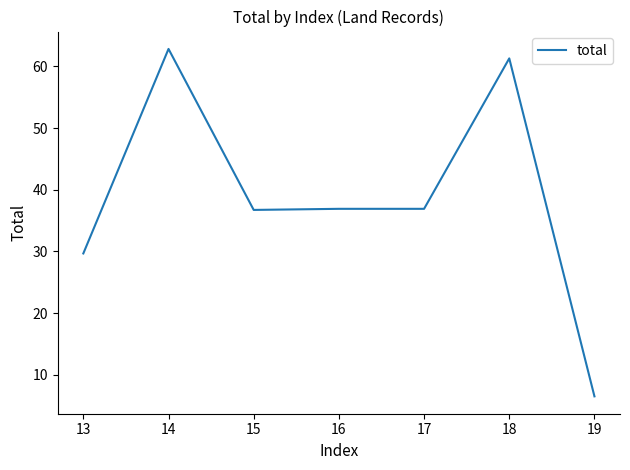

What is the difference between the maximum and second lowest values?

33.2